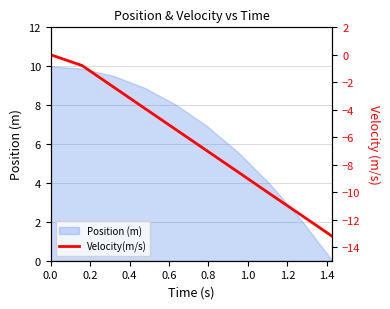

Reading left to right, extract all data points from this chart.

0.0	-0.8	-2.3	-3.9	-5.4	-7.0	-8.6	-10.1	-11.7	-13.2